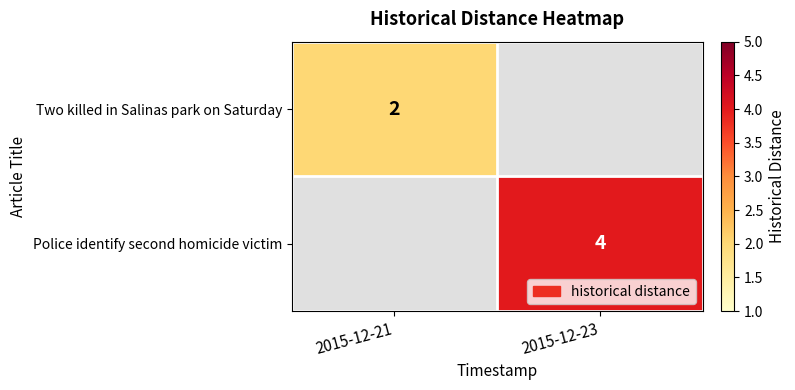

At which category does the chart reach its peak across all series?

2015-12-23